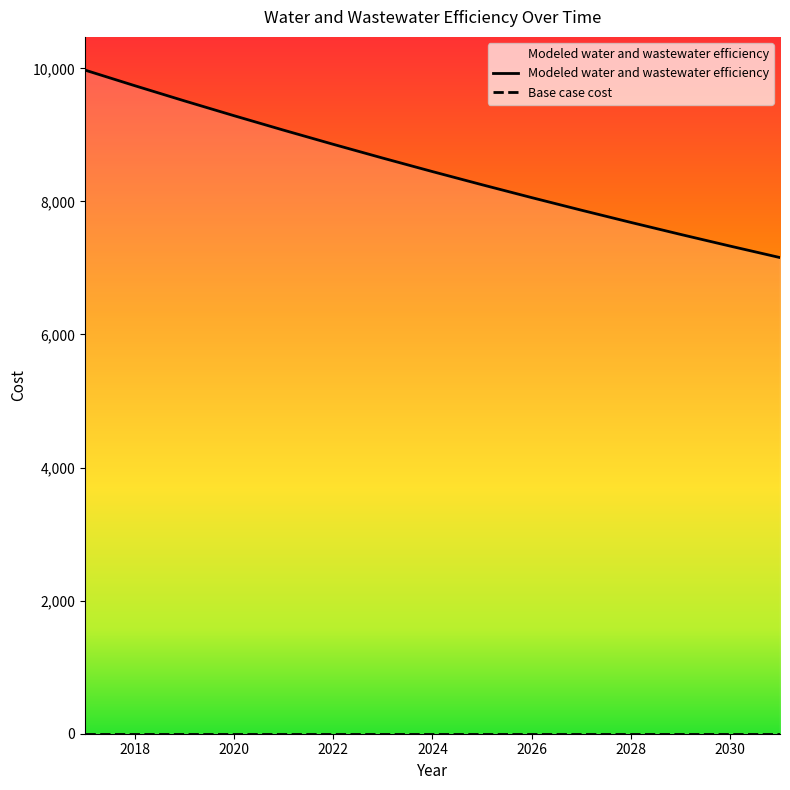

Reading left to right, transcribe all the data shown in this chart.

2017=9973.5	2018=9739.7	2019=9511.5	2020=9288.5	2021=9070.8	2022=8858.2	2023=8650.6	2024=8447.9	2025=8249.9	2026=8056.5	2027=7867.7	2028=7683.3	2029=7503.2	2030=7327.4	2031=7155.6